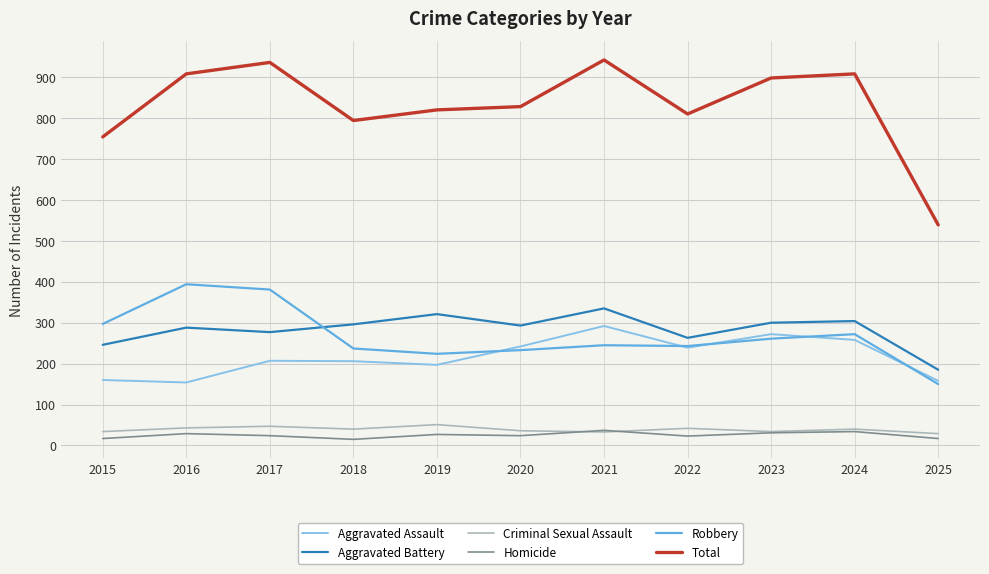

What is the average value of the Homicide series?

25